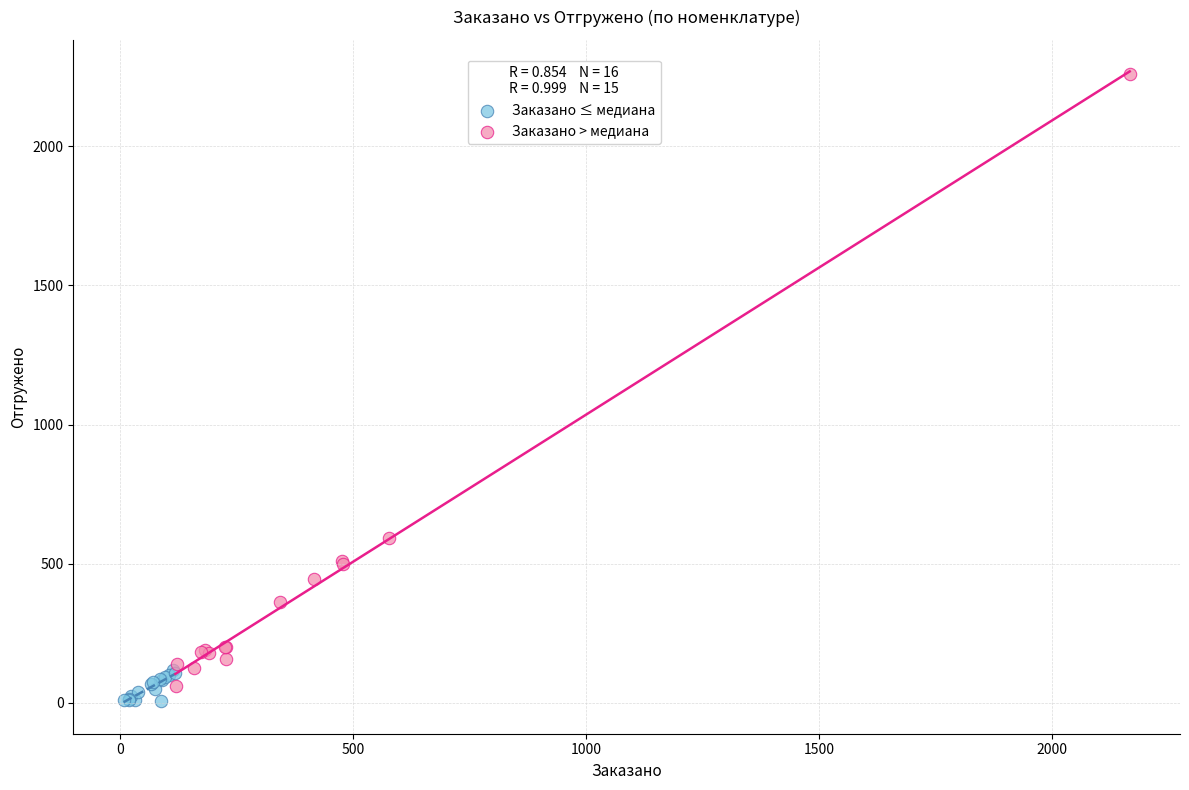

Which series has the widest spread of Y values?

Заказано > медиана